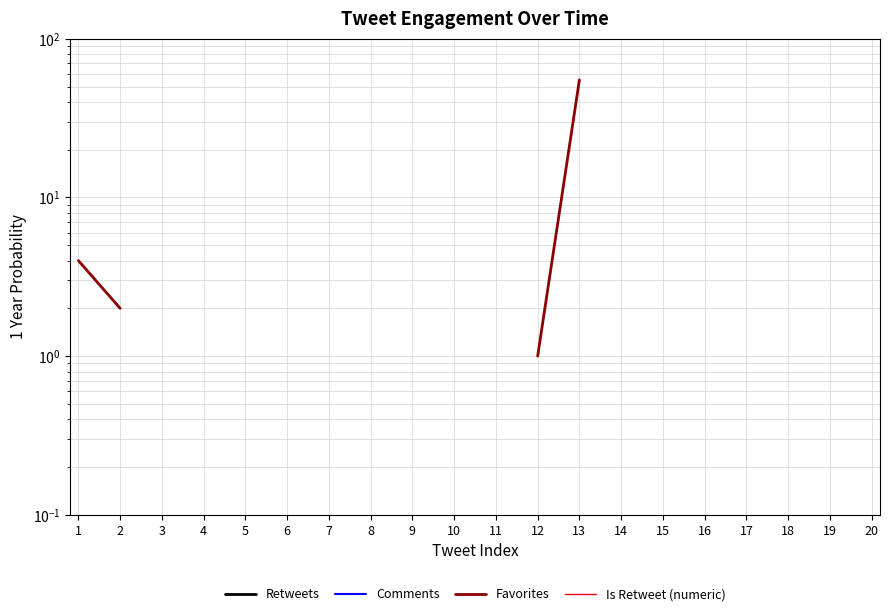

Rank the series by their average value, from lowest to highest.

Retweets, Comments, Favorites, Is Retweet (numeric)